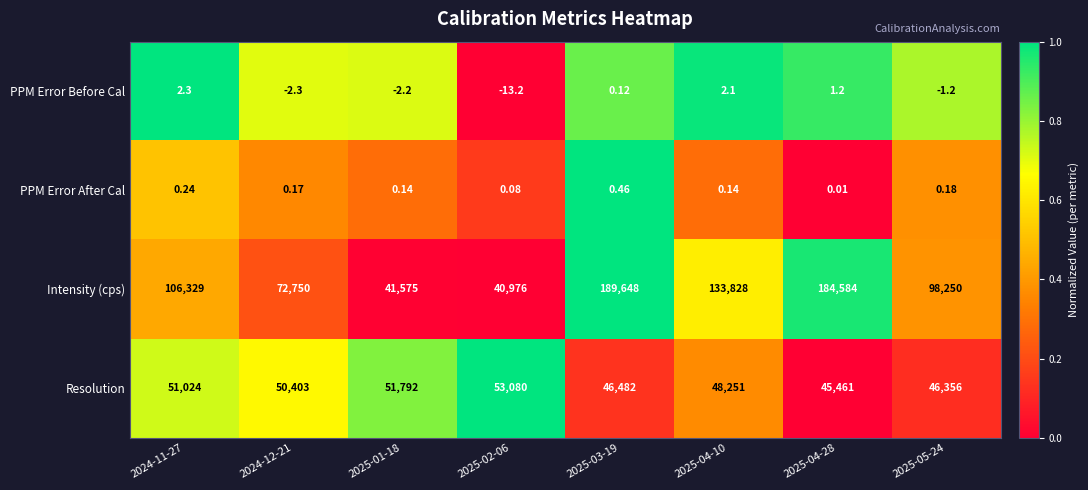

List the series in order of their peak value, lowest first.

PPM Error After Cal, PPM Error Before Cal, Resolution, Intensity (cps)